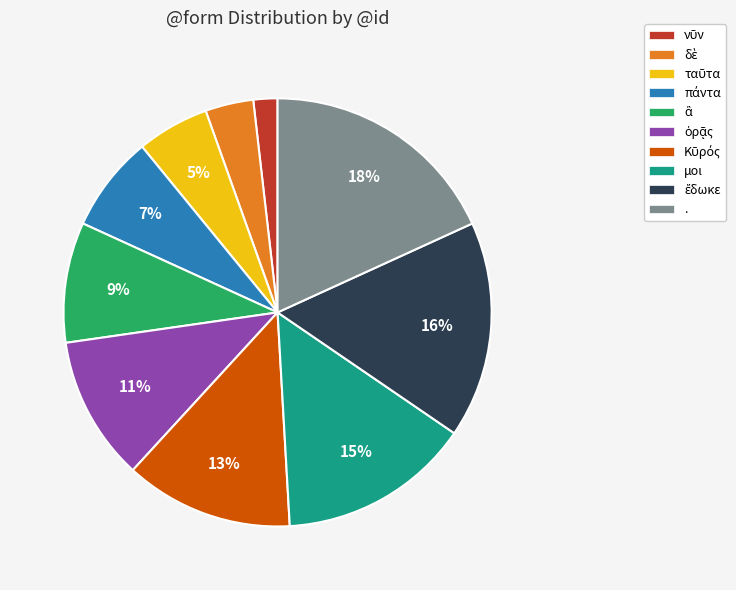

What is the largest slice in the pie chart?

.